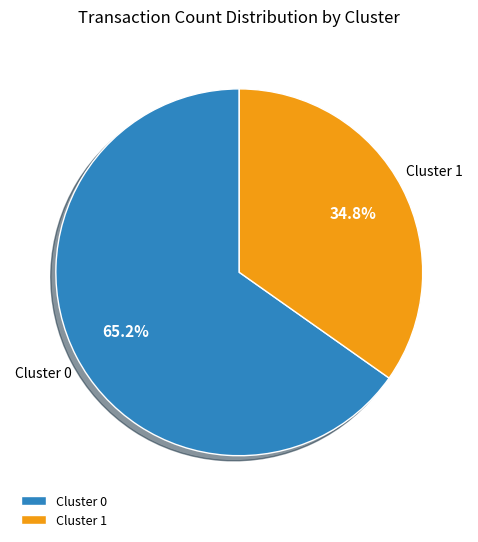

To the nearest percent, what portion does Cluster 1 represent?

35%